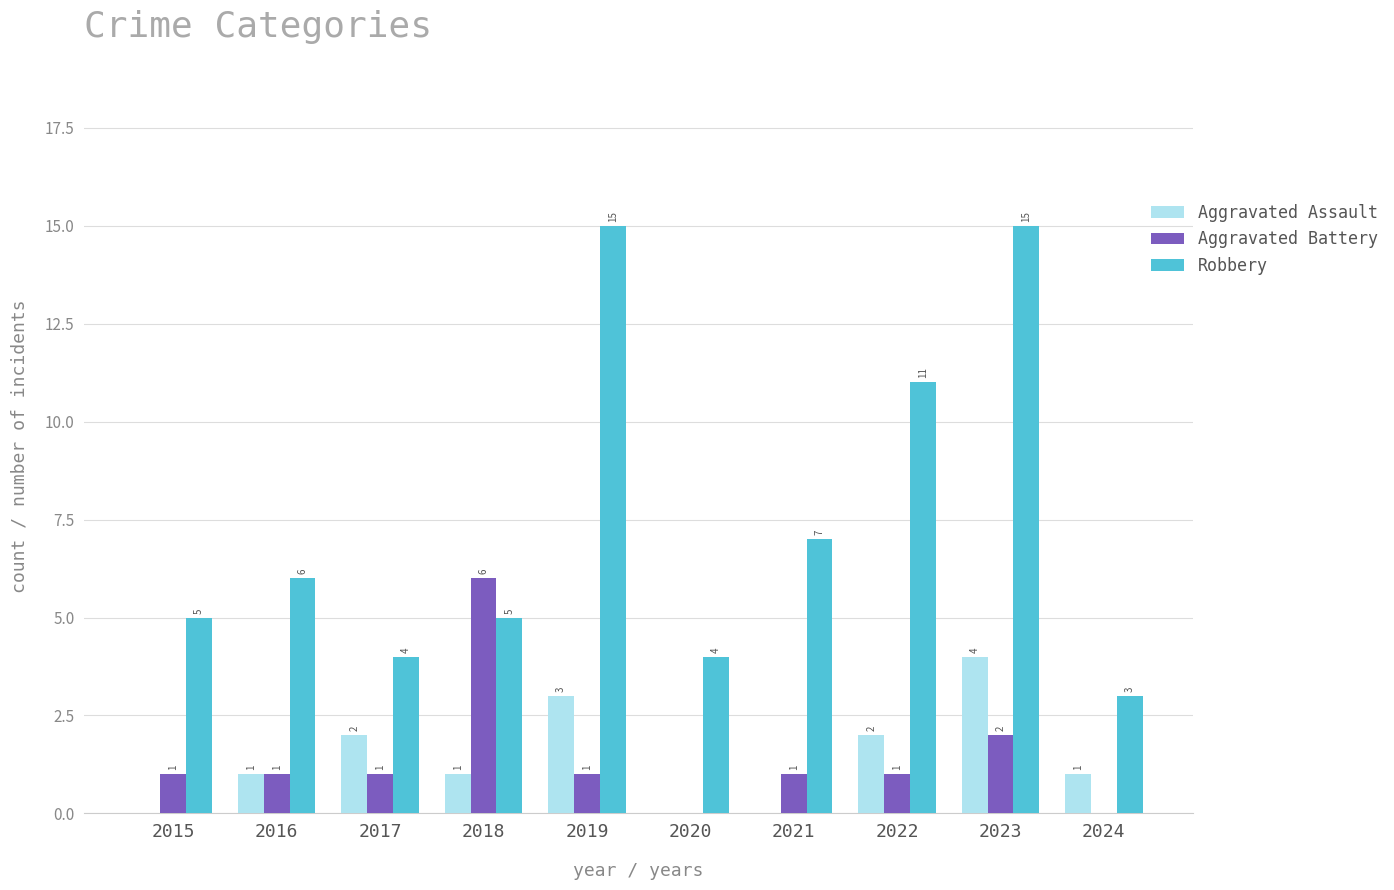

Which series changed the most between 2017 and 2023?

Robbery